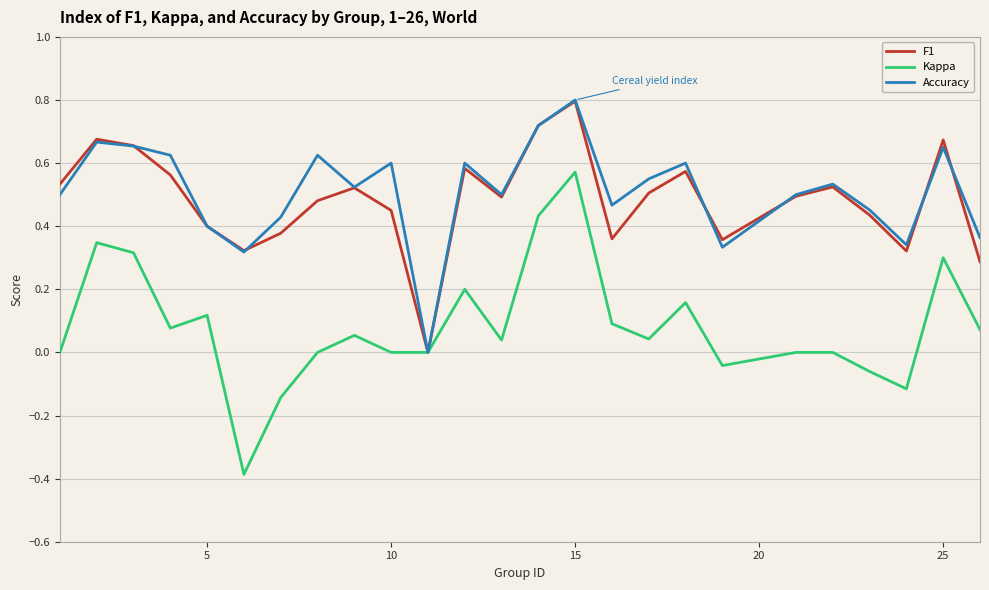

Which series has the widest spread of values?

Kappa